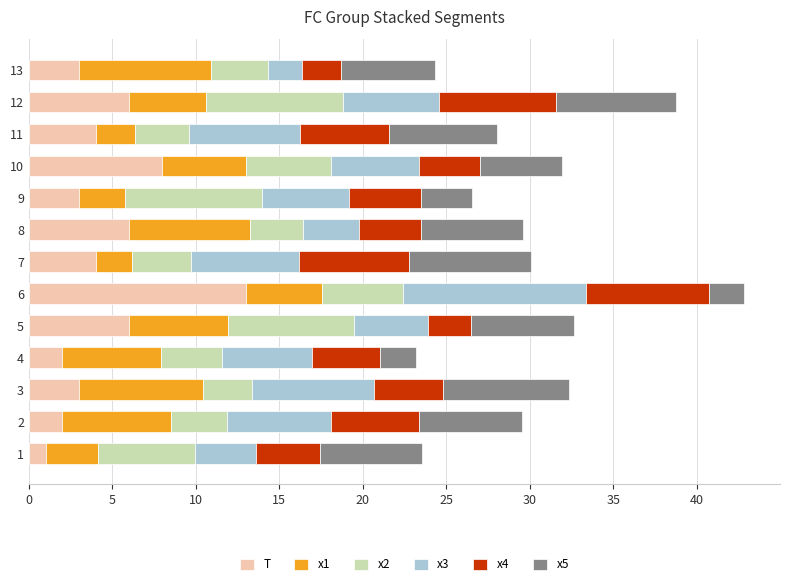

What is the difference between the maximum and second lowest values in the T series?

11.0